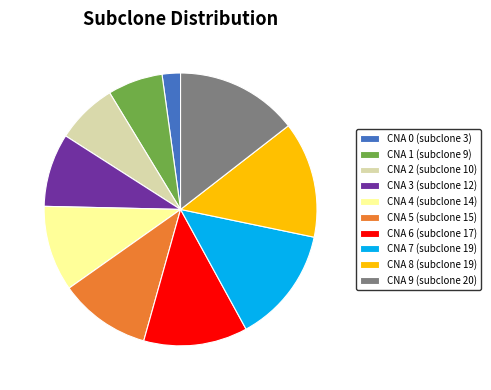

What is the largest slice in the pie chart?

CNA 9 (subclone 20)